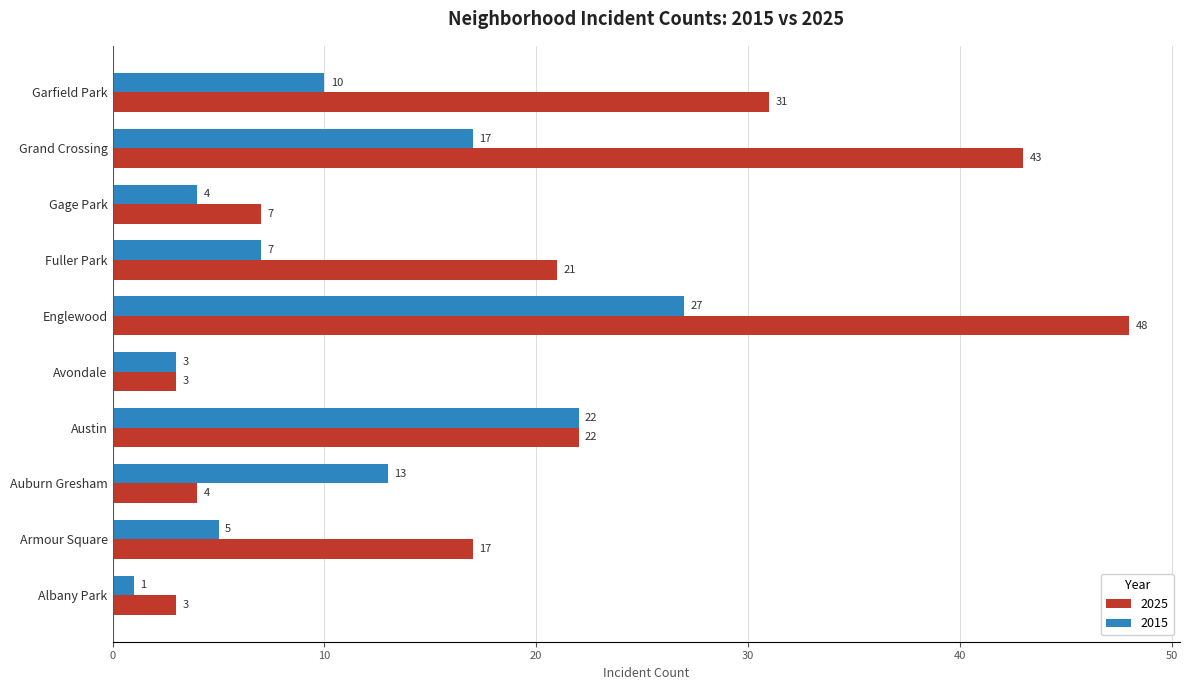

Read the 2015 value at Fuller Park, to the nearest 5.

5